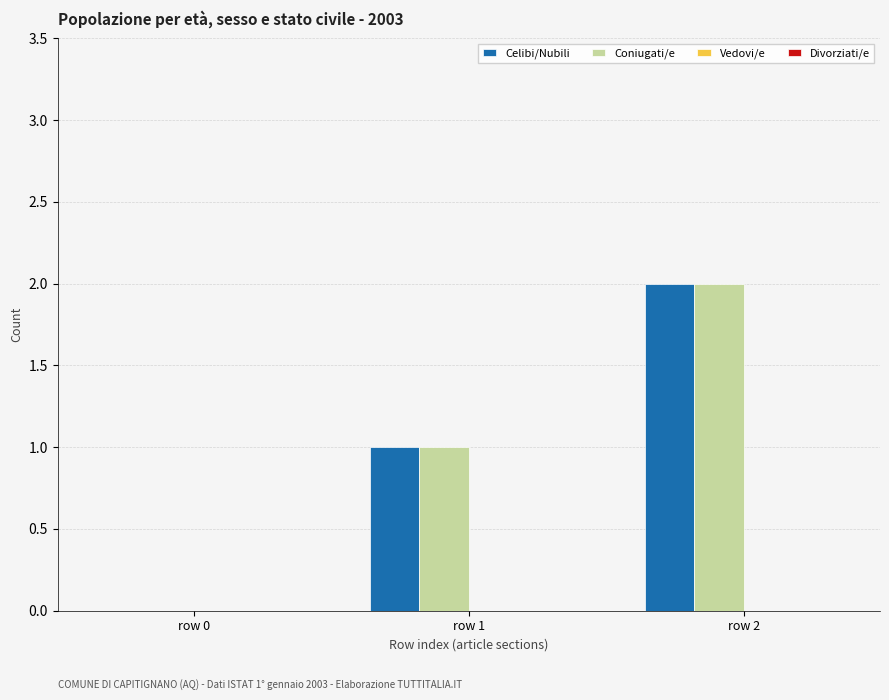

At which label is Coniugati/e closest to 1?

row 1